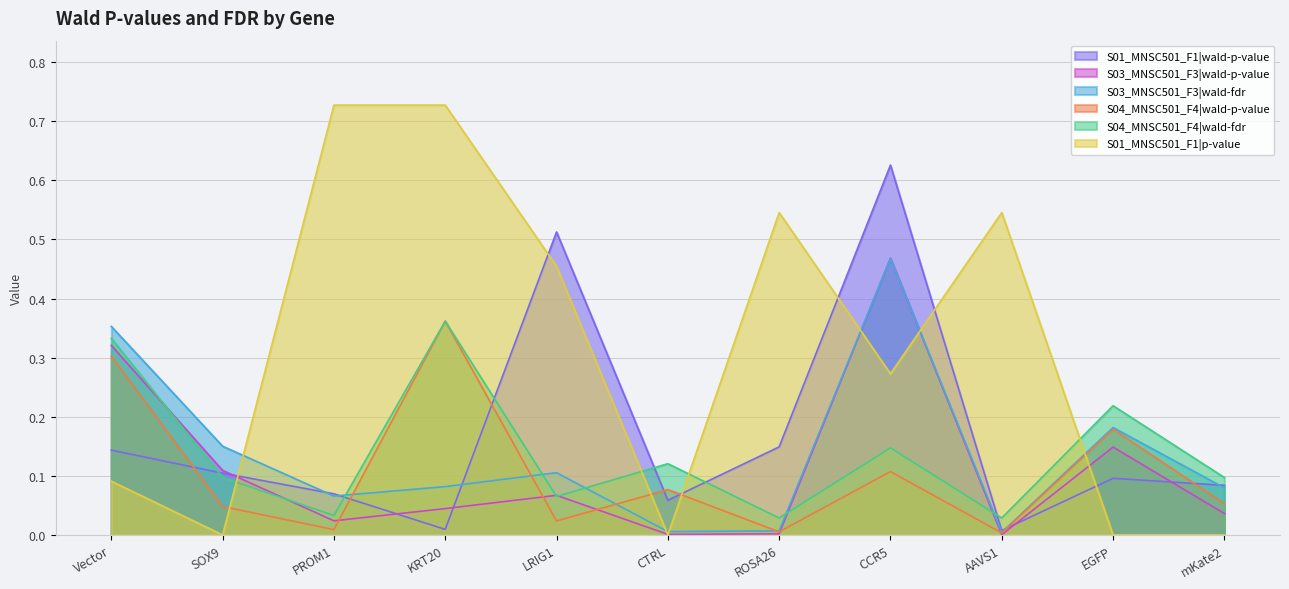

Reading right to left, list all the values displayed in this chart.

S01_MNSC501_F1|wald-p-value: mKate2=0.1	EGFP=0.1	AAVS1=0.0	CCR5=0.6	ROSA26=0.1	CTRL=0.1	LRIG1=0.5	KRT20=0.0	PROM1=0.1	SOX9=0.1	Vector=0.1
S03_MNSC501_F3|wald-p-value: mKate2=0.0	EGFP=0.1	AAVS1=0.0	CCR5=0.5	ROSA26=0.0	CTRL=0.0	LRIG1=0.1	KRT20=0.0	PROM1=0.0	SOX9=0.1	Vector=0.3
S03_MNSC501_F3|wald-fdr: mKate2=0.1	EGFP=0.2	AAVS1=0.0	CCR5=0.5	ROSA26=0.0	CTRL=0.0	LRIG1=0.1	KRT20=0.1	PROM1=0.1	SOX9=0.2	Vector=0.4
S04_MNSC501_F4|wald-p-value: mKate2=0.1	EGFP=0.2	AAVS1=0.0	CCR5=0.1	ROSA26=0.0	CTRL=0.1	LRIG1=0.0	KRT20=0.4	PROM1=0.0	SOX9=0.0	Vector=0.3
S04_MNSC501_F4|wald-fdr: mKate2=0.1	EGFP=0.2	AAVS1=0.0	CCR5=0.1	ROSA26=0.0	CTRL=0.1	LRIG1=0.1	KRT20=0.4	PROM1=0.0	SOX9=0.1	Vector=0.3
S01_MNSC501_F1|p-value: mKate2=0.0	EGFP=0.0	AAVS1=0.5	CCR5=0.3	ROSA26=0.5	CTRL=0.0	LRIG1=0.5	KRT20=0.7	PROM1=0.7	SOX9=0.0	Vector=0.1